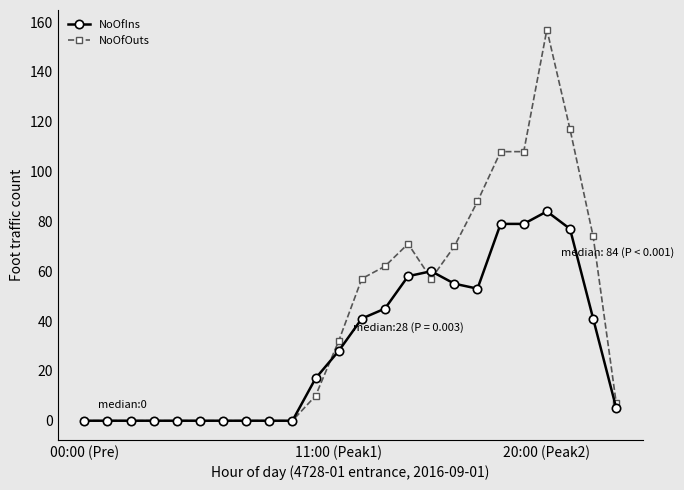

List the series in order of their peak value, lowest first.

NoOfIns, NoOfOuts